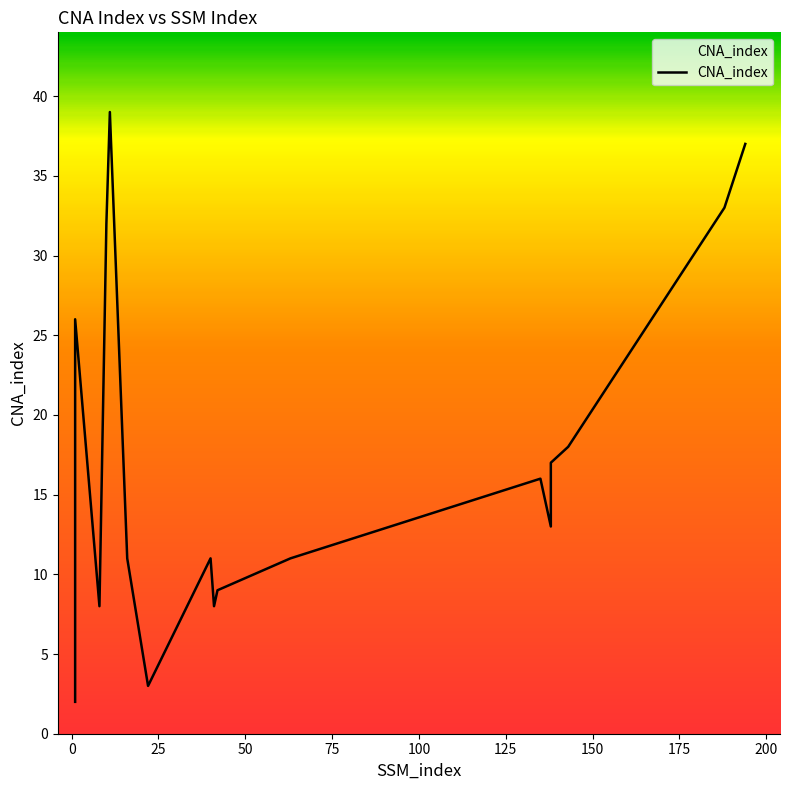

What is the sum of the values at 42 and 22?

12